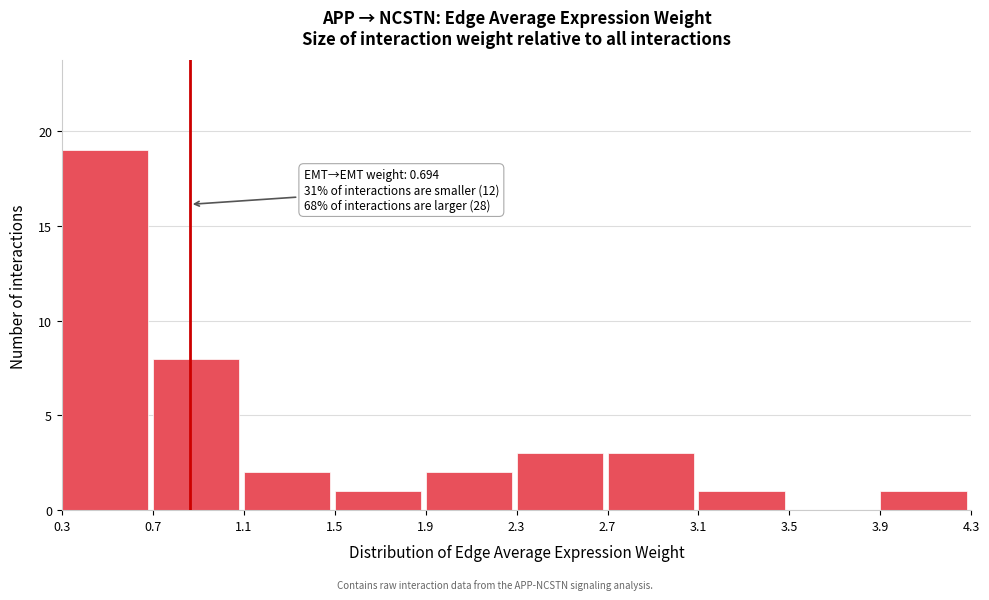

Over which range of the x-axis is the bar tallest?

0.3 to 0.7